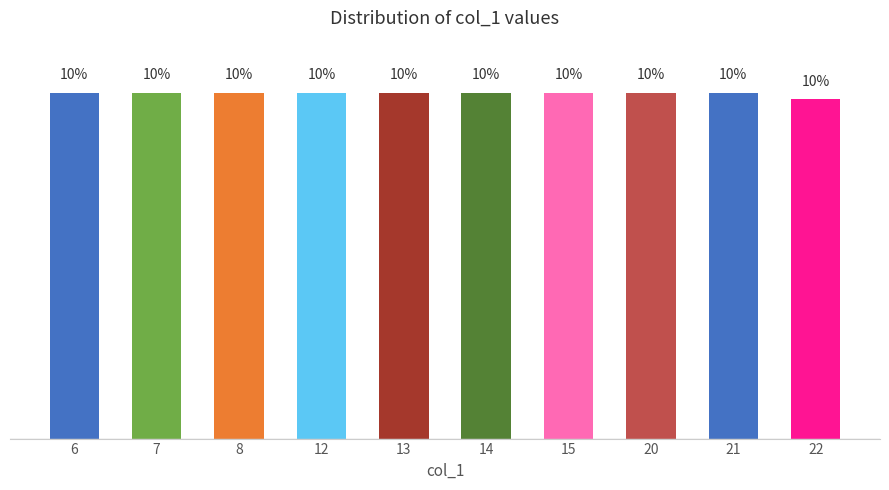

The value at 22 is 16.8. True or false?

False